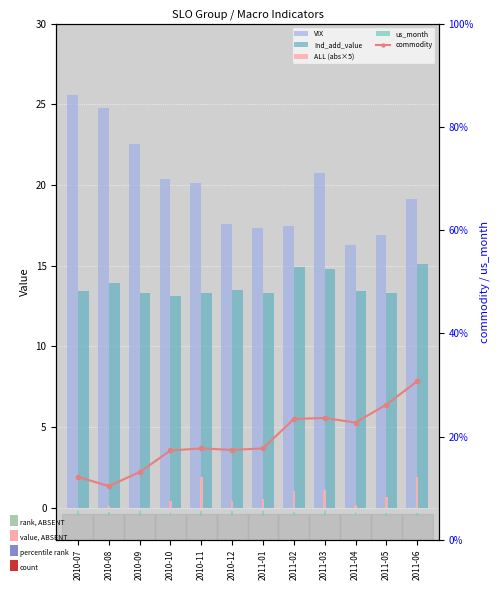

How many data points in VIX are above 20?

6